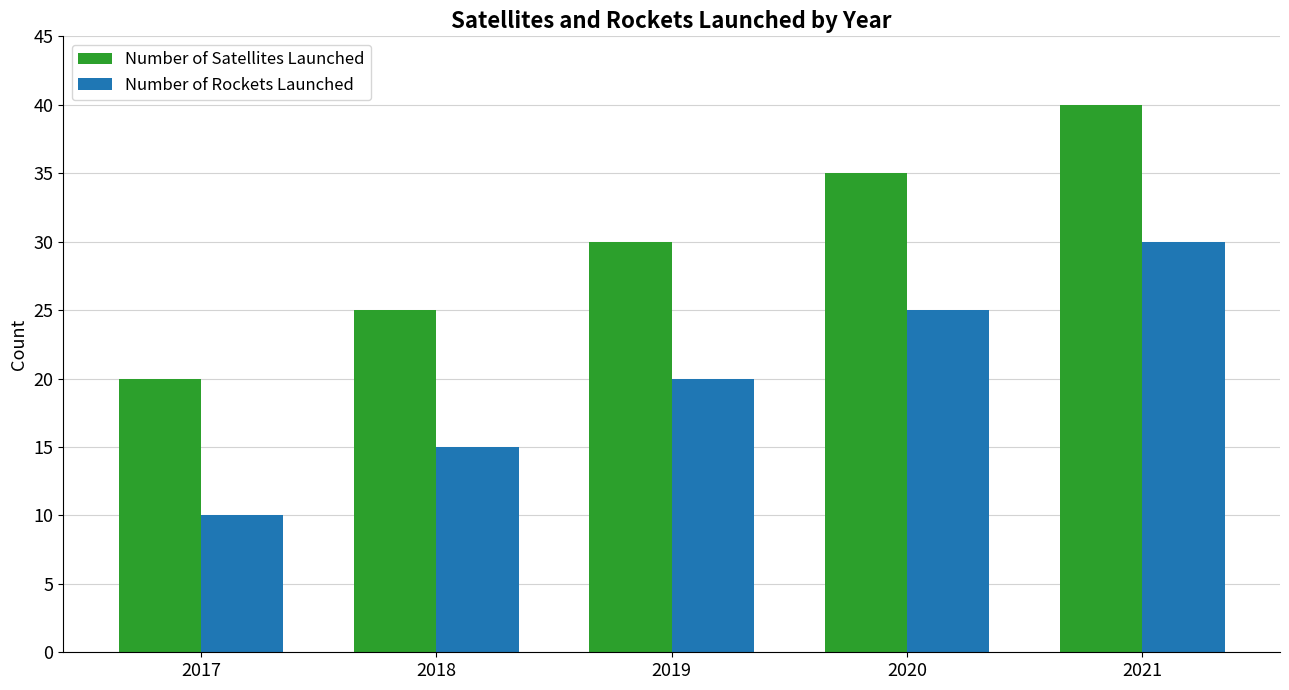

Reading right to left, extract all data points from this chart.

Number of Satellites Launched: 2021=40	2020=35	2019=30	2018=25	2017=20
Number of Rockets Launched: 2021=30	2020=25	2019=20	2018=15	2017=10